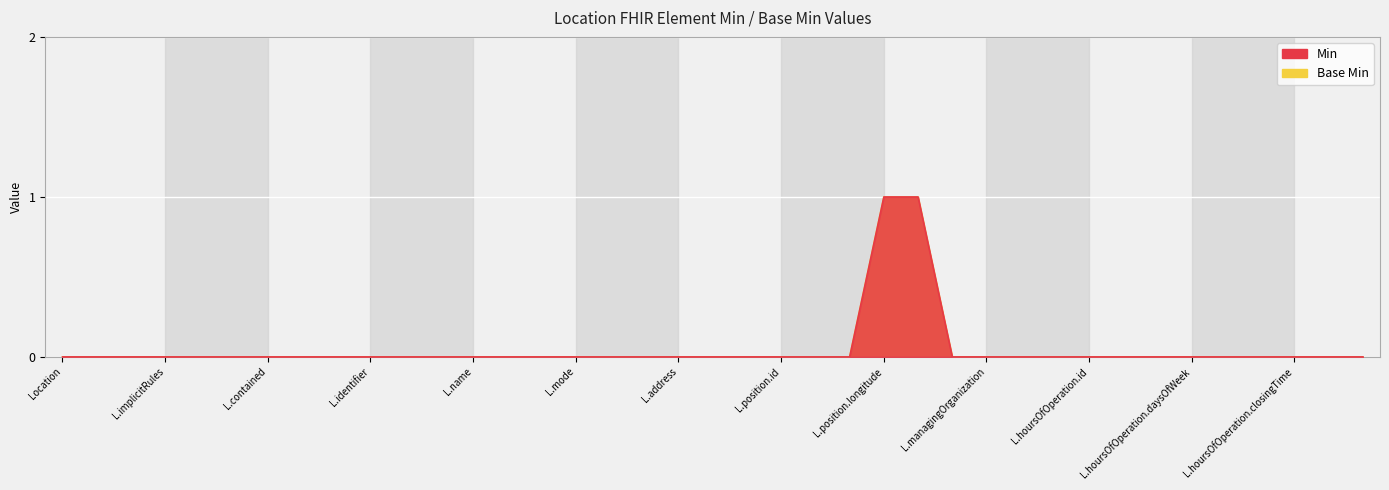

Count the Base Min values in the range 0 to 1.

39